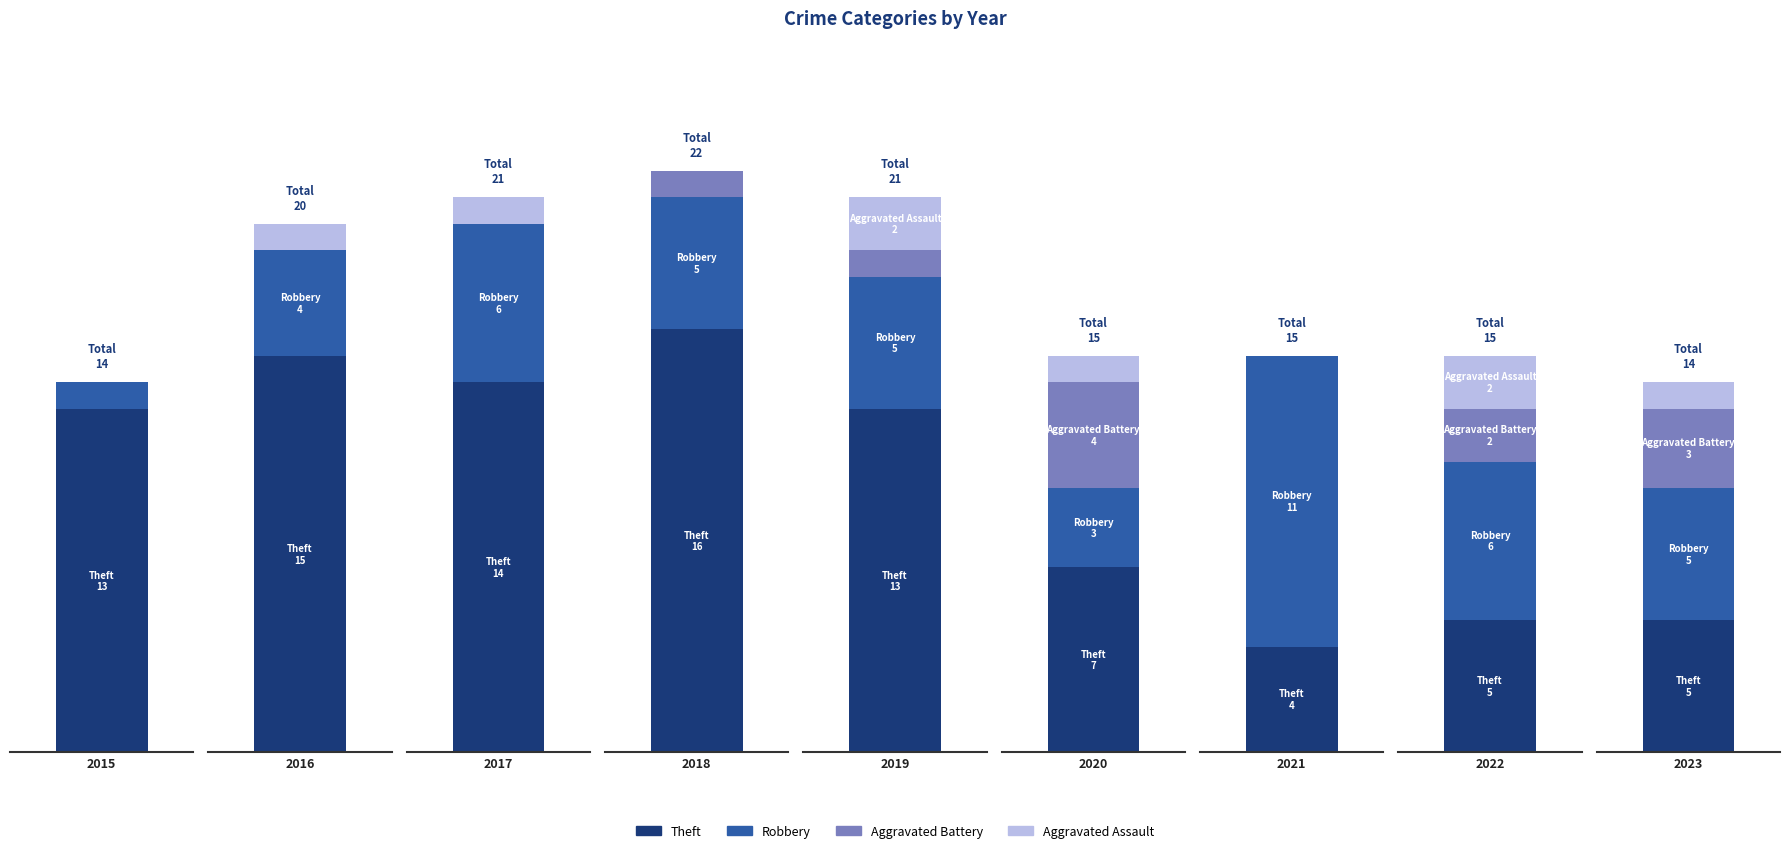

How many bars are there in total?

36